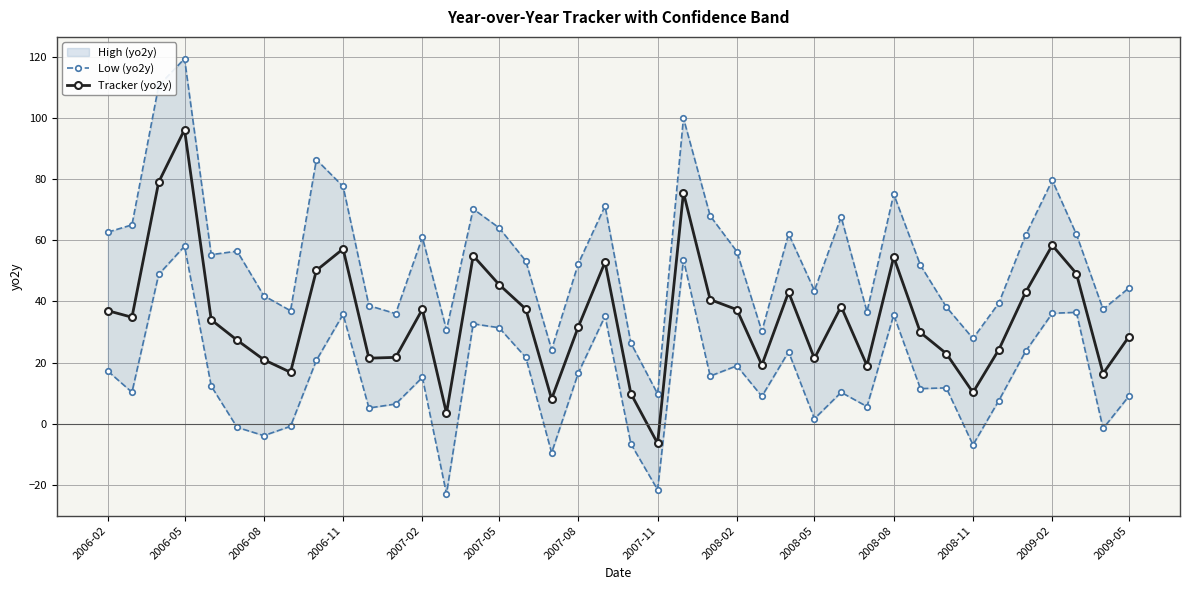

True or false: Tracker (yo2y) has a value of 28.5 at 2009-05.

True